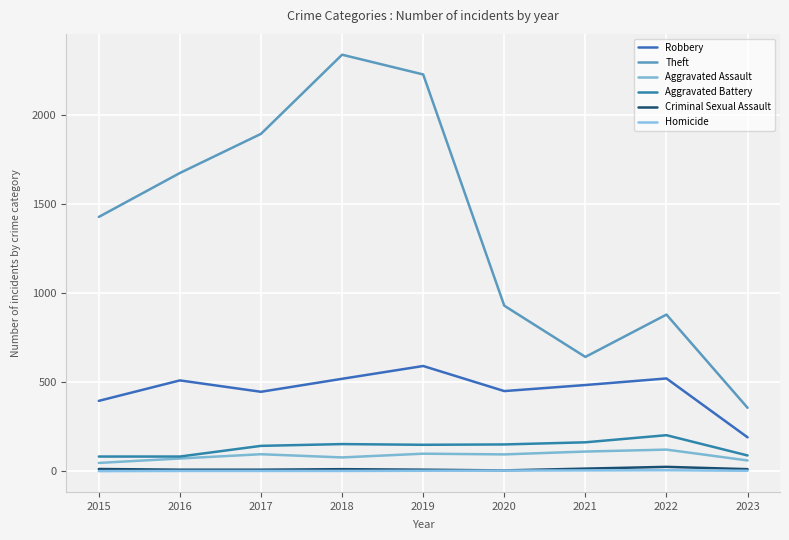

Where does the Aggravated Battery series first go above 148?

2018